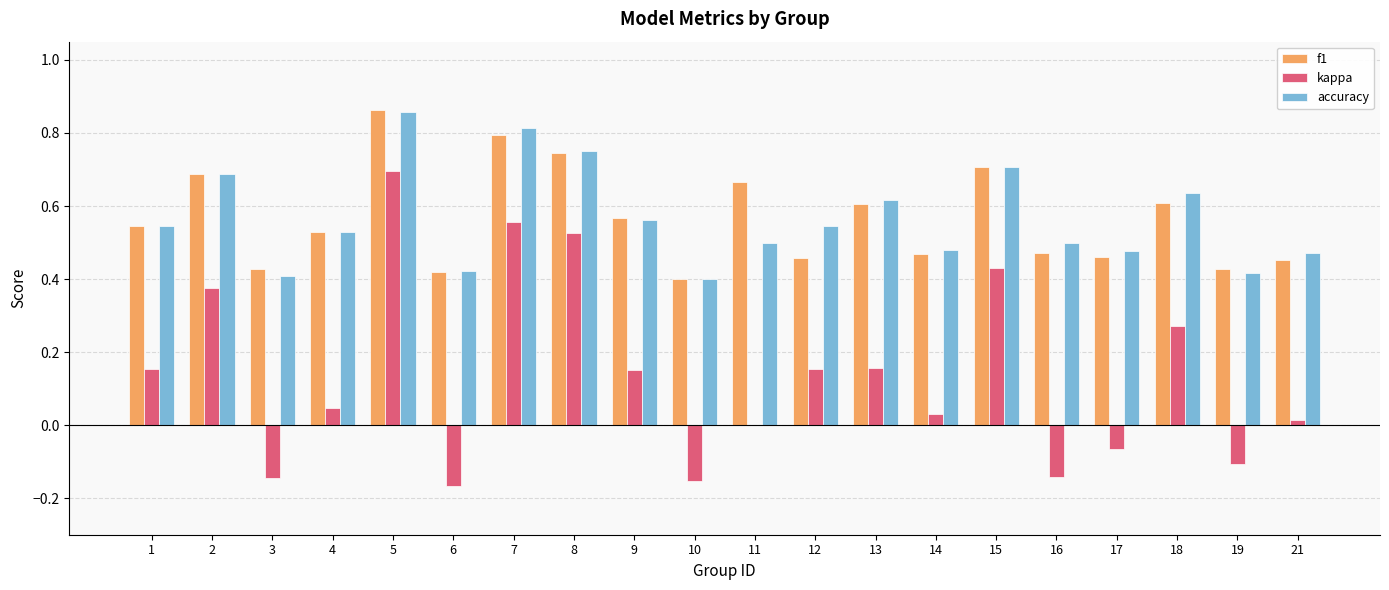

What is the sum of all f1 values?

11.3